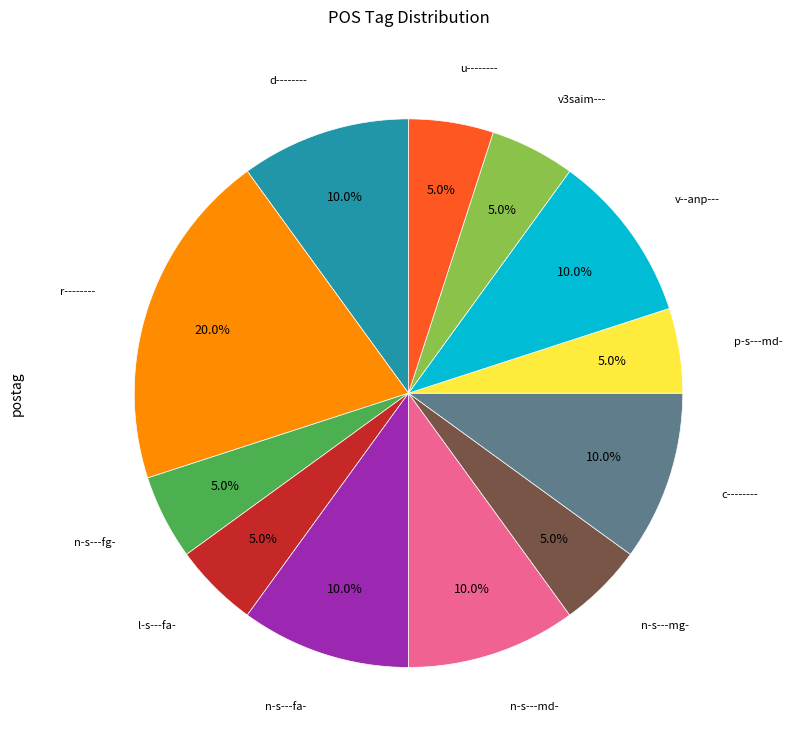

Is the sum of l-s---fa- and n-s---fa- greater than half?

No